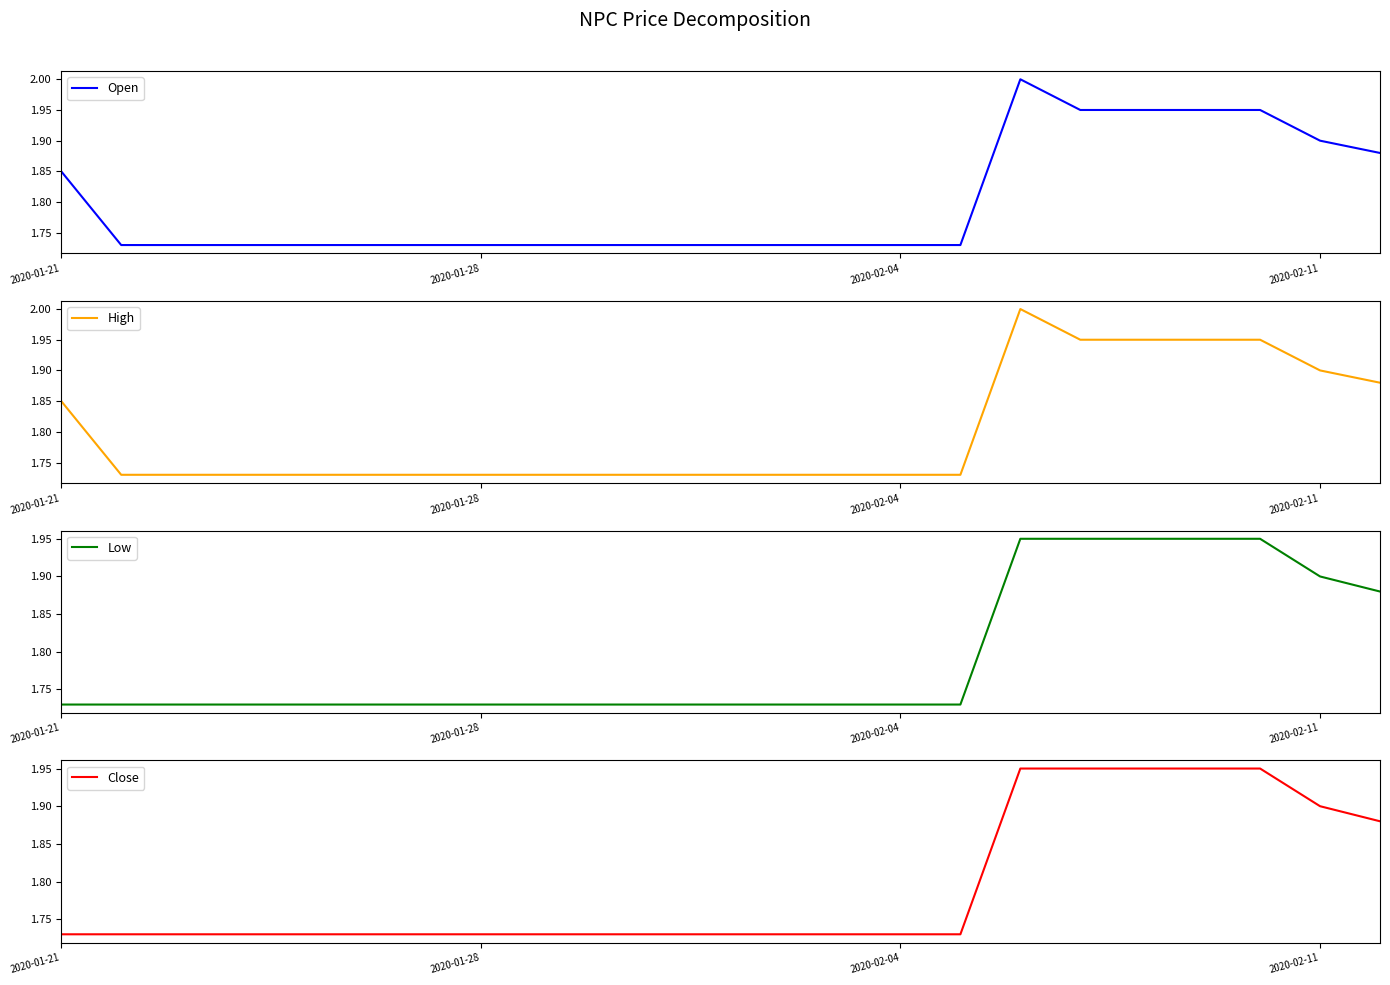

What is the maximum value for Open?

2.0